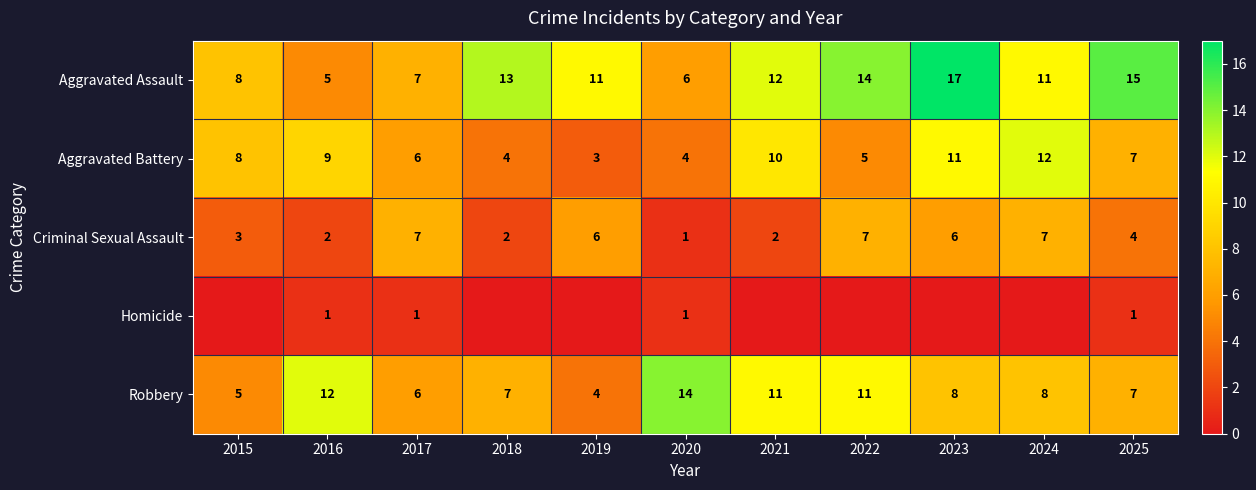

Which has a higher value, 2017 or 2022?

2022